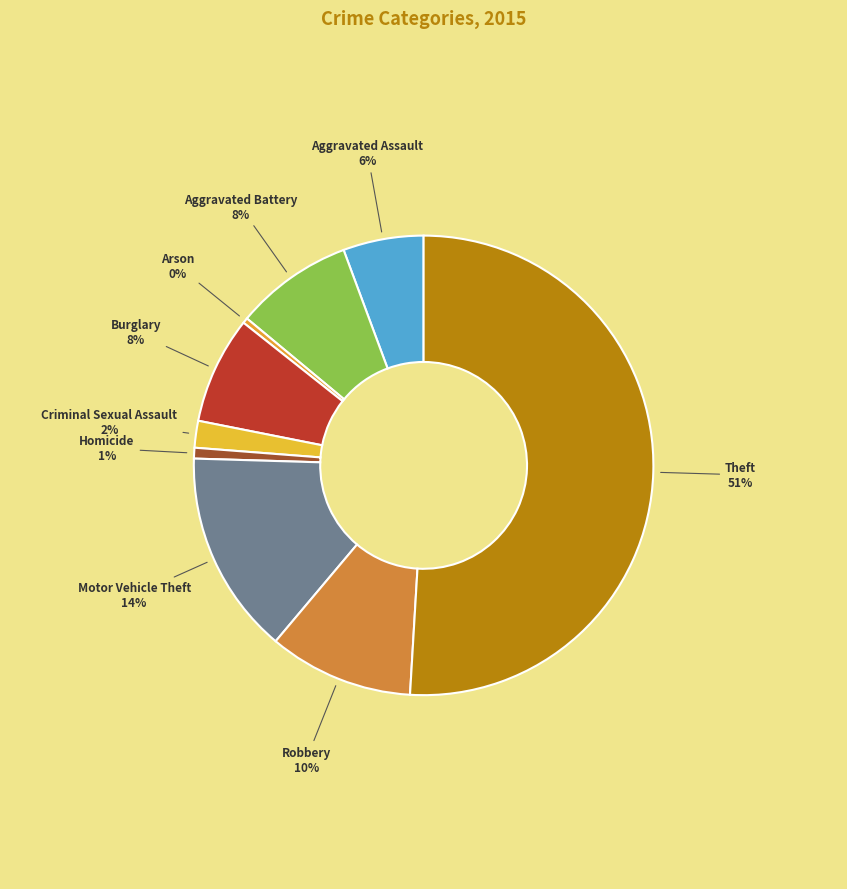

To the nearest percent, what portion does Criminal Sexual Assault represent?

2%